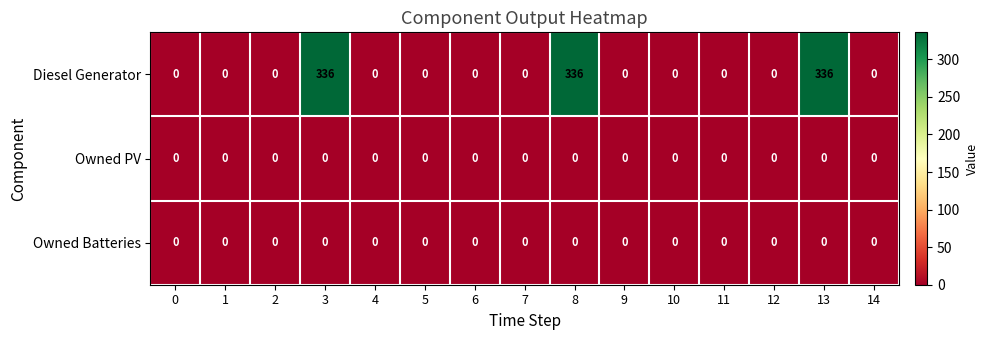

How many series are shown in this chart?

3